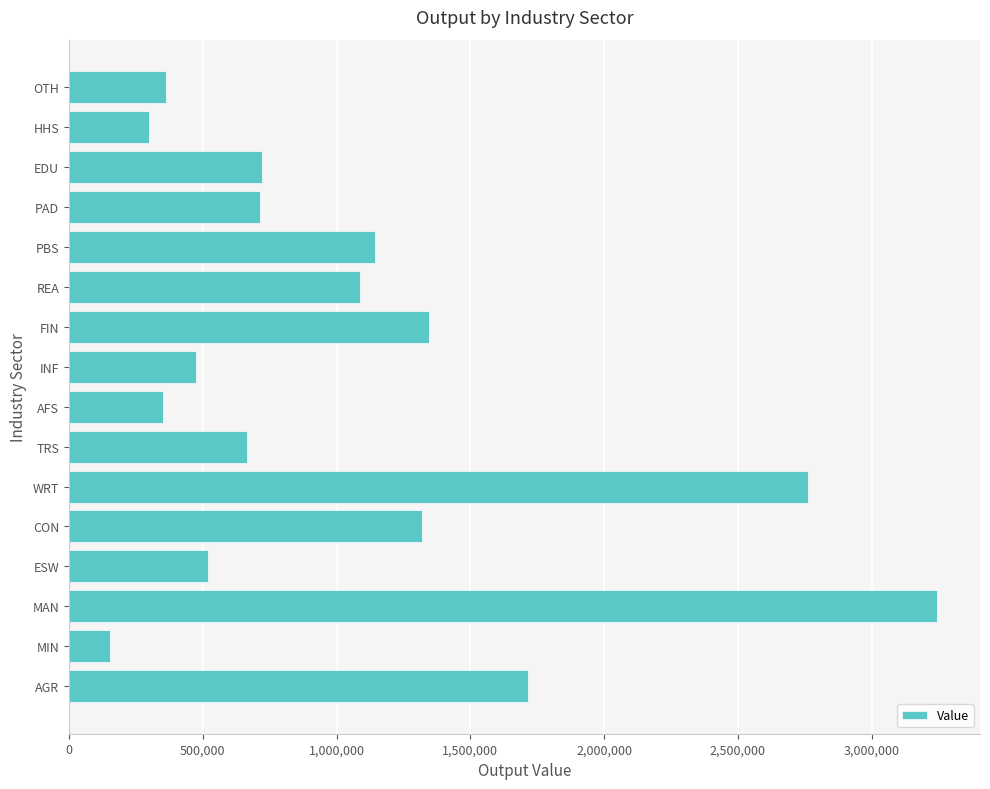

Are the bars horizontal?

Yes